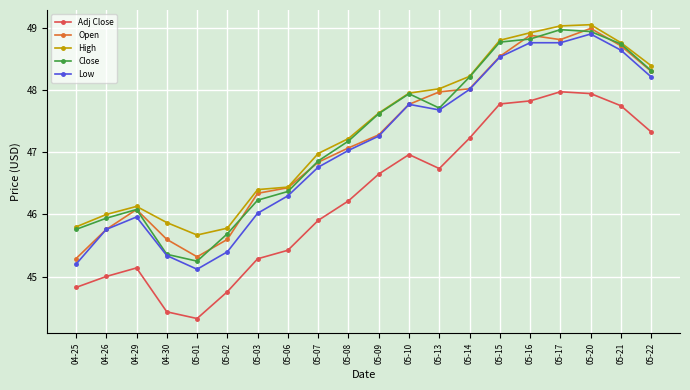

What is the difference between the maximum and minimum values in the Close series?

3.7